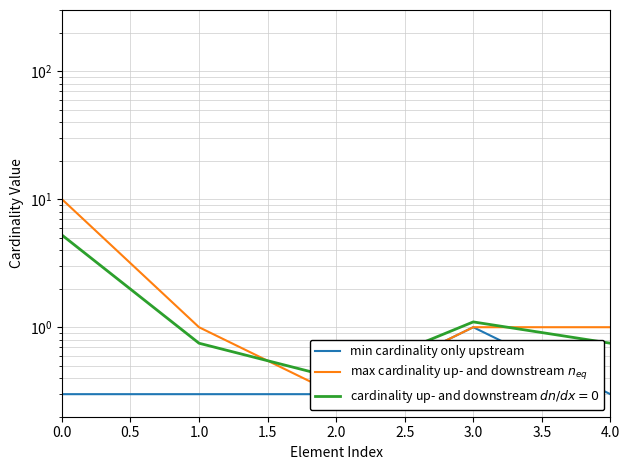

Read the min cardinality only upstream value at 2.0.

0.3